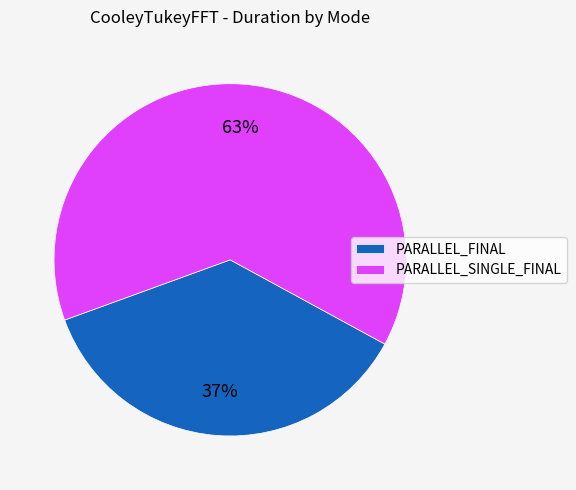

What is the ratio of the value at PARALLEL_SINGLE_FINAL to the value at PARALLEL_FINAL?

1.7